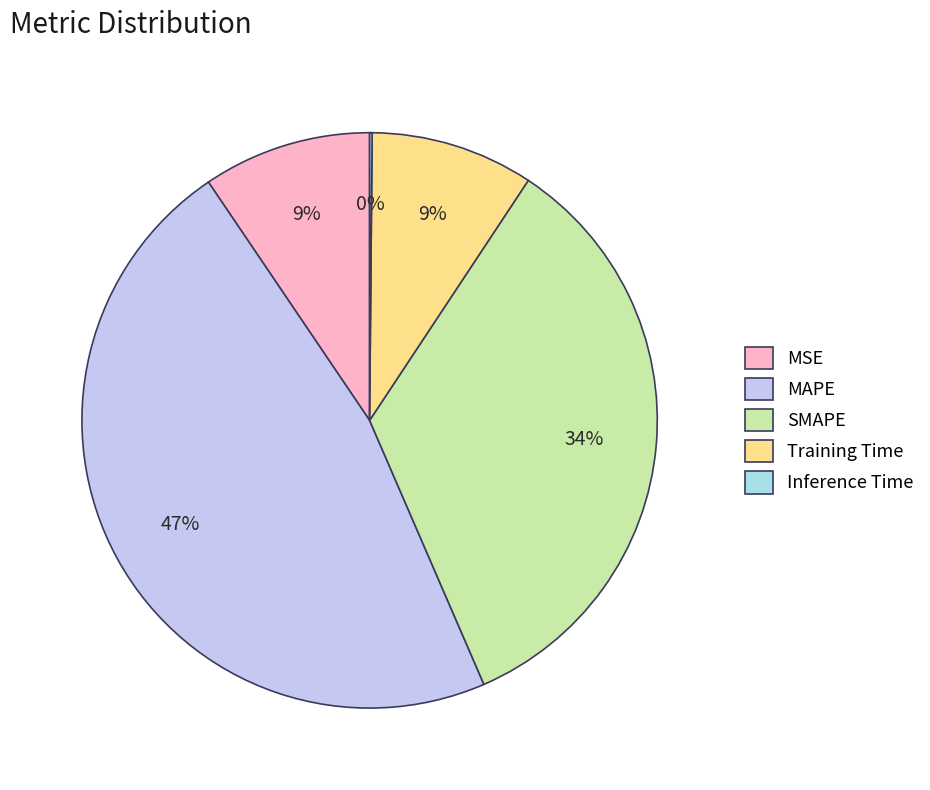

Which category has the smallest portion of the pie?

Inference Time